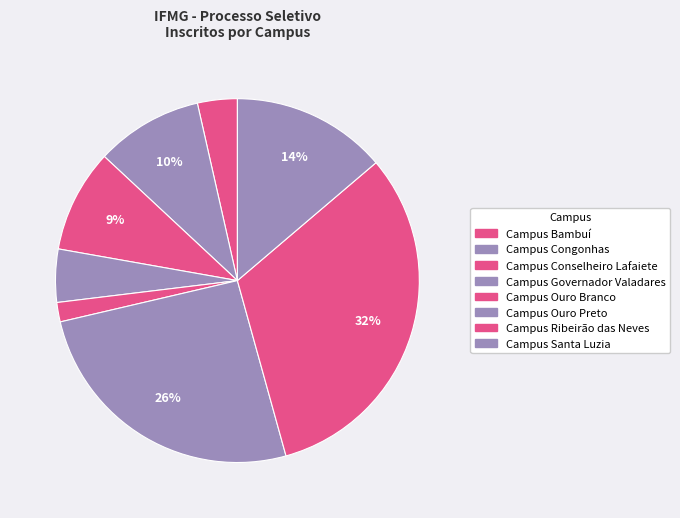

To the nearest percent, what is the average slice percentage?

12%